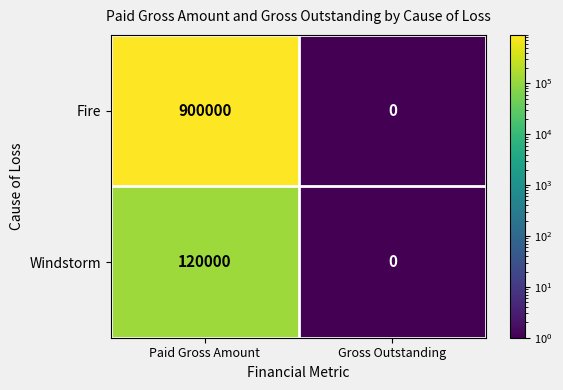

Rank the series by their maximum value, from lowest to highest.

Windstorm, Fire